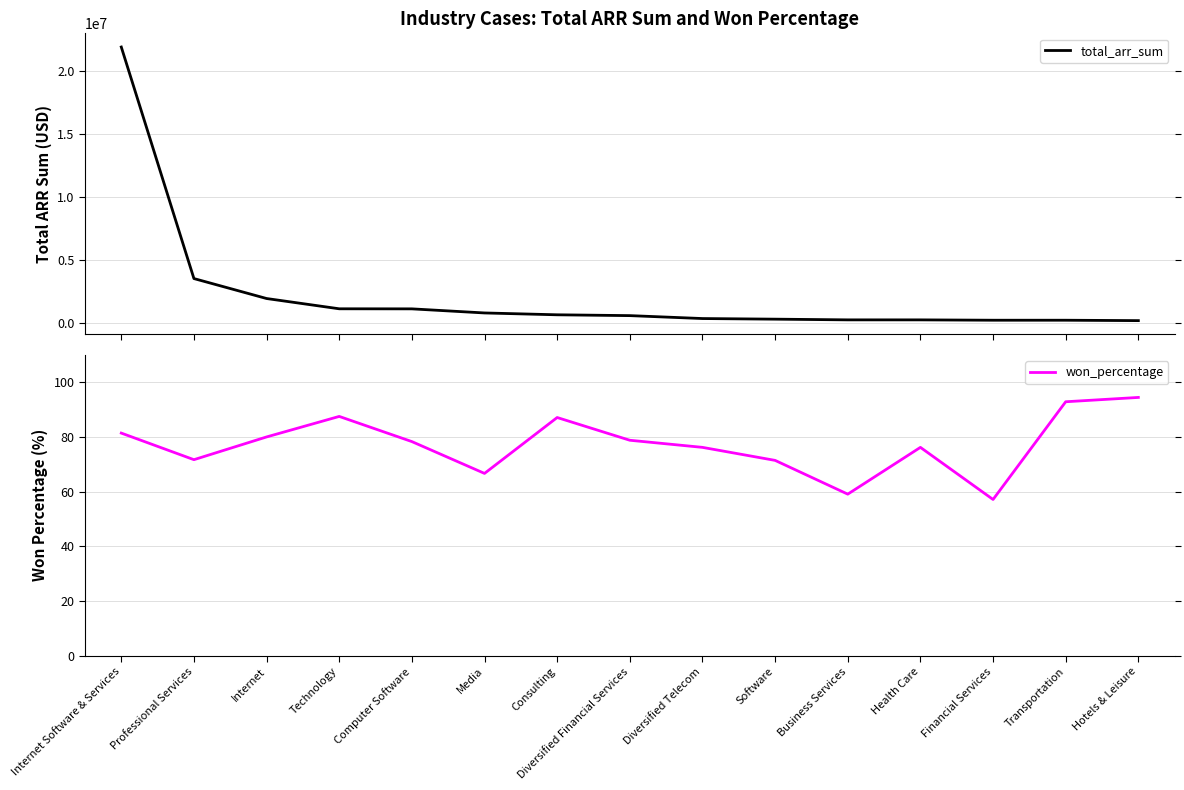

At how many categories does at least one series exceed 15302037?

1